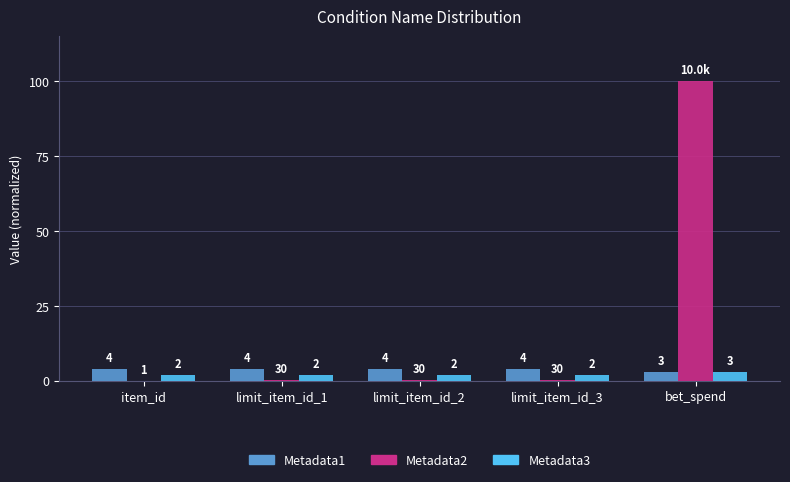

At which label is Metadata1 closest to 3?

bet_spend